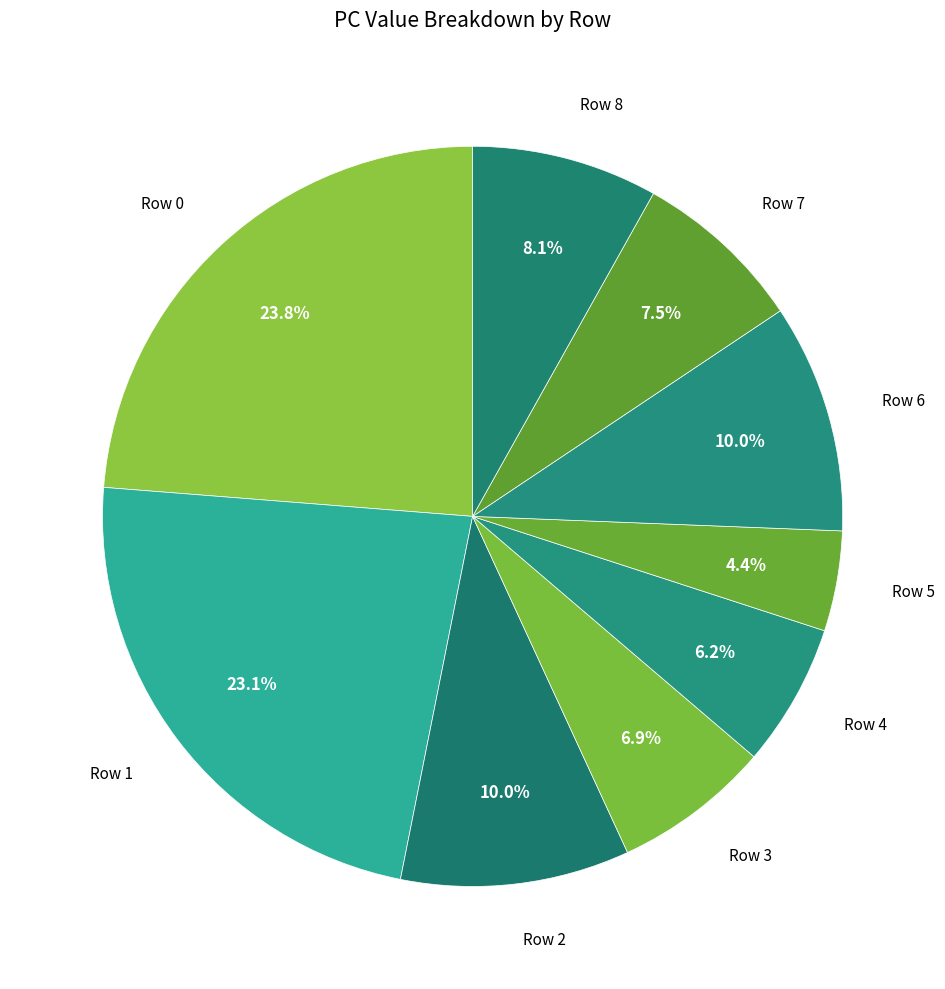

How many slices are in this pie chart?

9